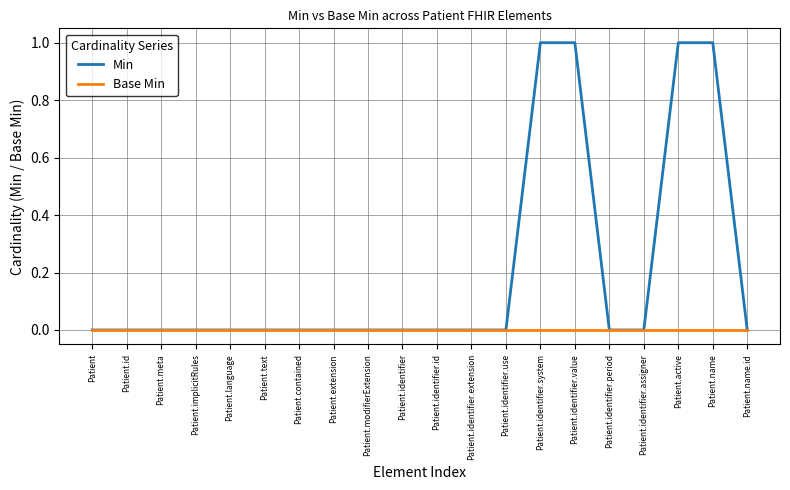

What position from the right is Patient.identifier.assigner?

4